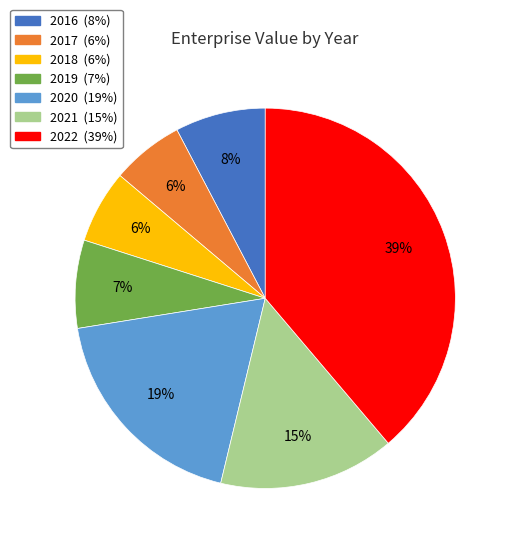

Between 2019 and 2022, which is larger?

2022